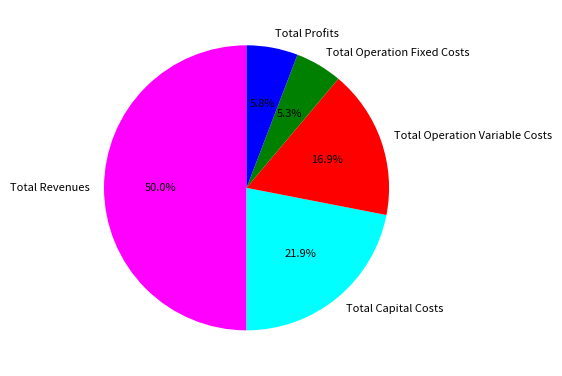

Do Total Operation Variable Costs and Total Profits together represent more than half of the pie?

No